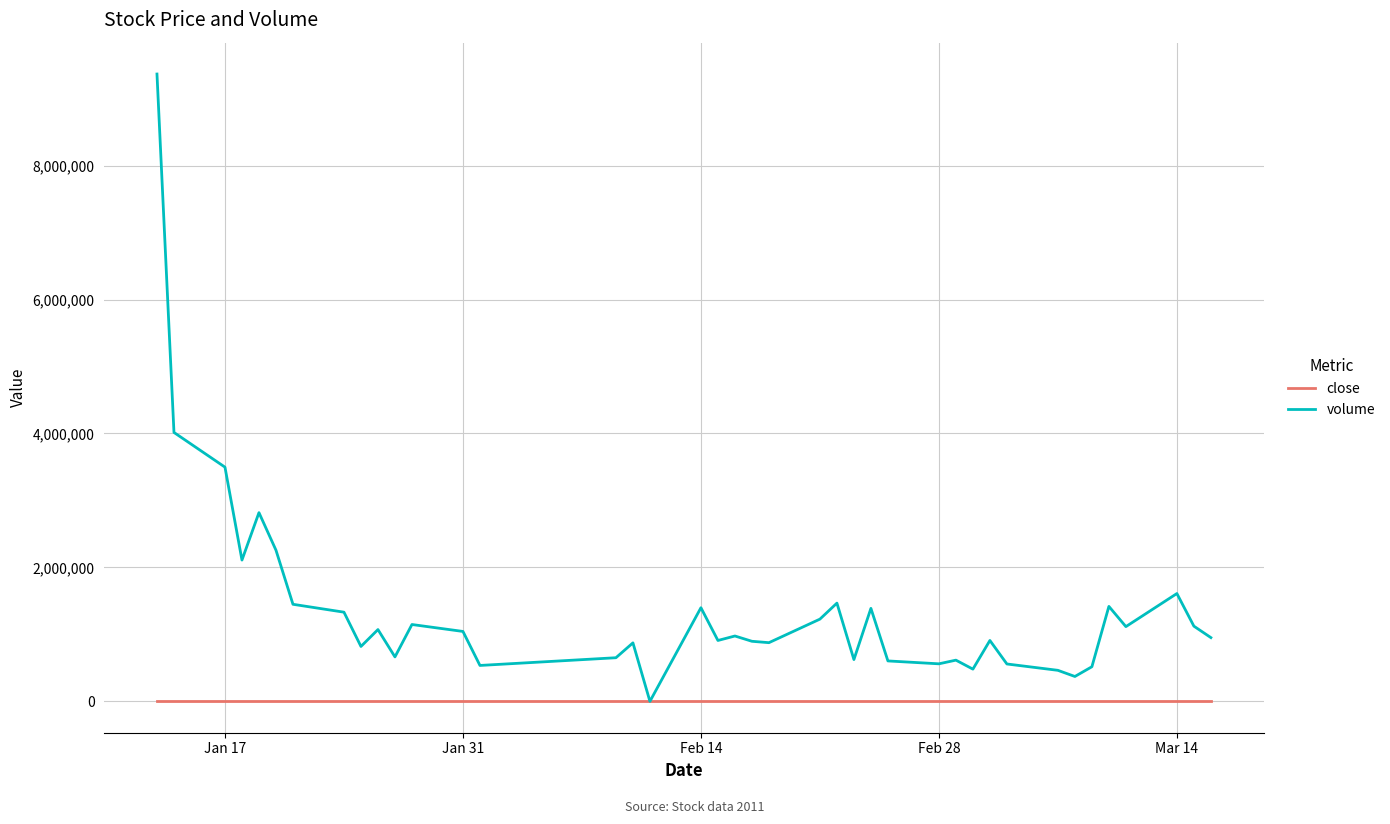

What is the greatest value displayed?

9367798.0